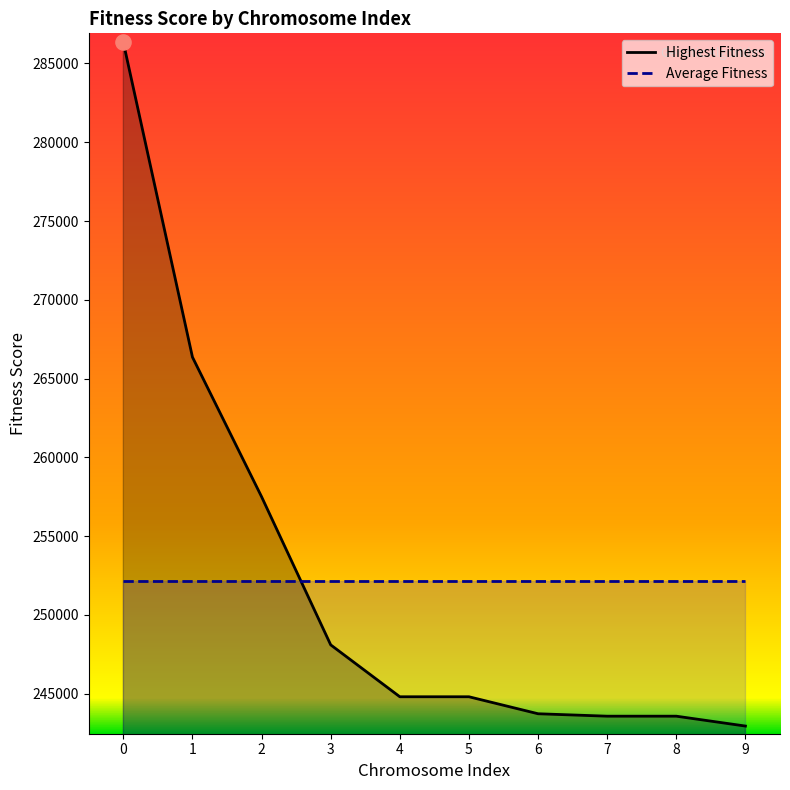

Is the value of Highest Fitness at 0 greater than the value of Average Fitness at 7?

Yes